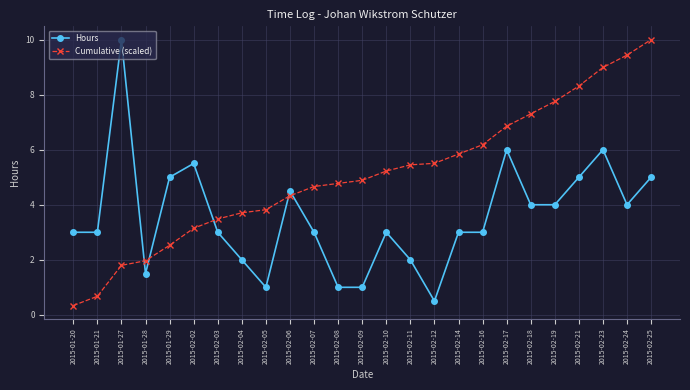

At which label does Hours reach its peak?

2015-01-27